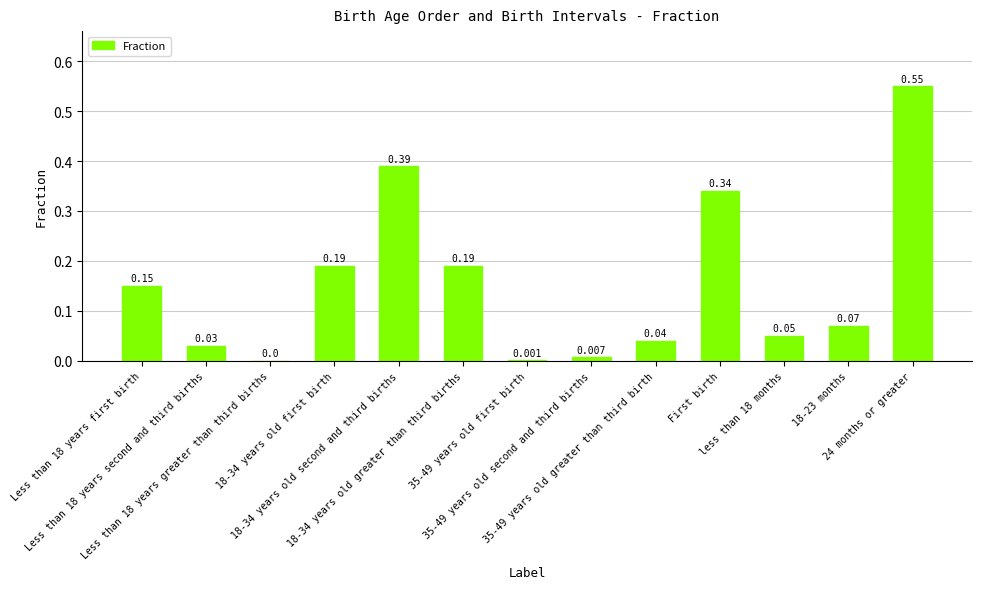

List the labels in order of value, largest first.

24 months or greater, 18-34 years old second and third births, First birth, 18-34 years old first birth, 18-34 years old greater than third births, Less than 18 years first birth, 18-23 months, less than 18 months, 35-49 years old greater than third birth, Less than 18 years second and third births, 35-49 years old second and third births, 35-49 years old first birth, Less than 18 years greater than third births